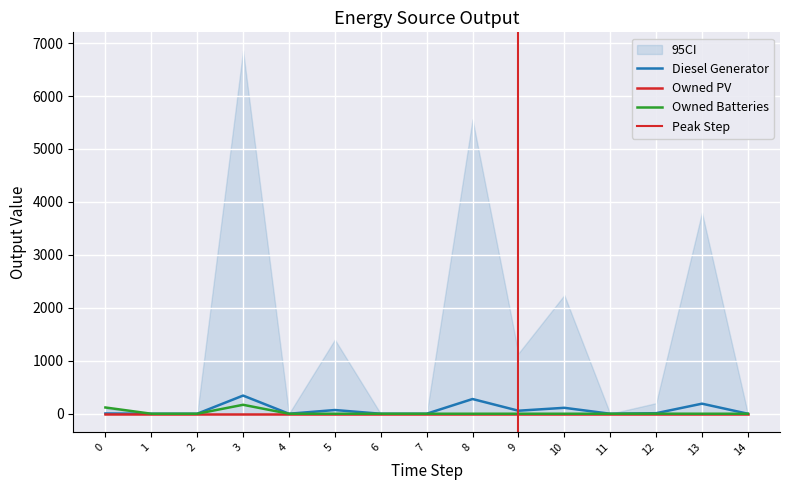

How many positive values does the Owned Batteries series have?

3